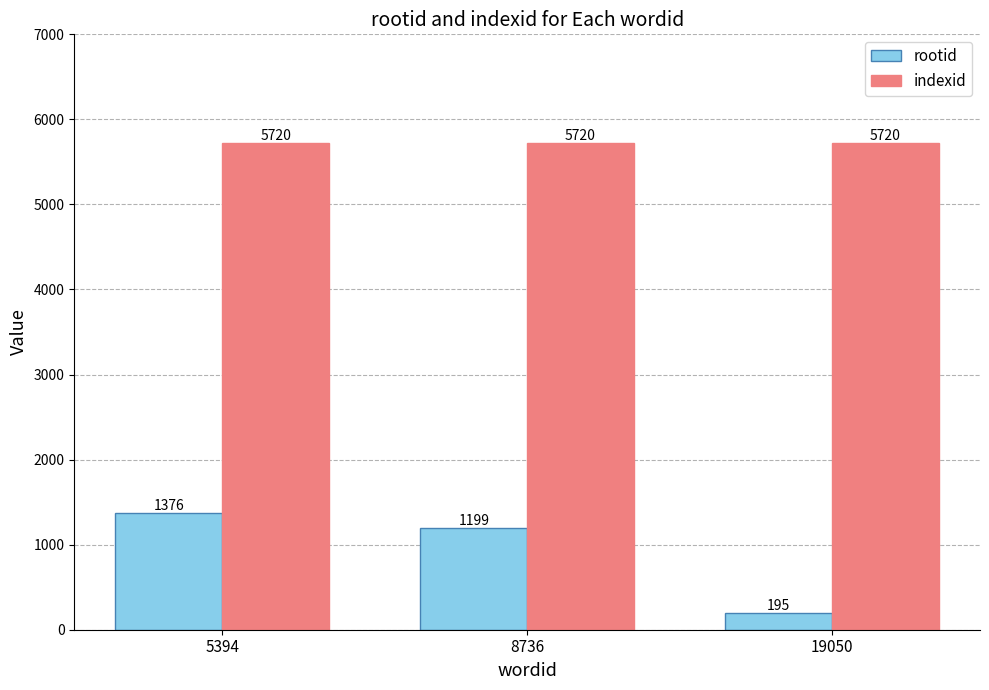

Does the chart contain any negative values?

No